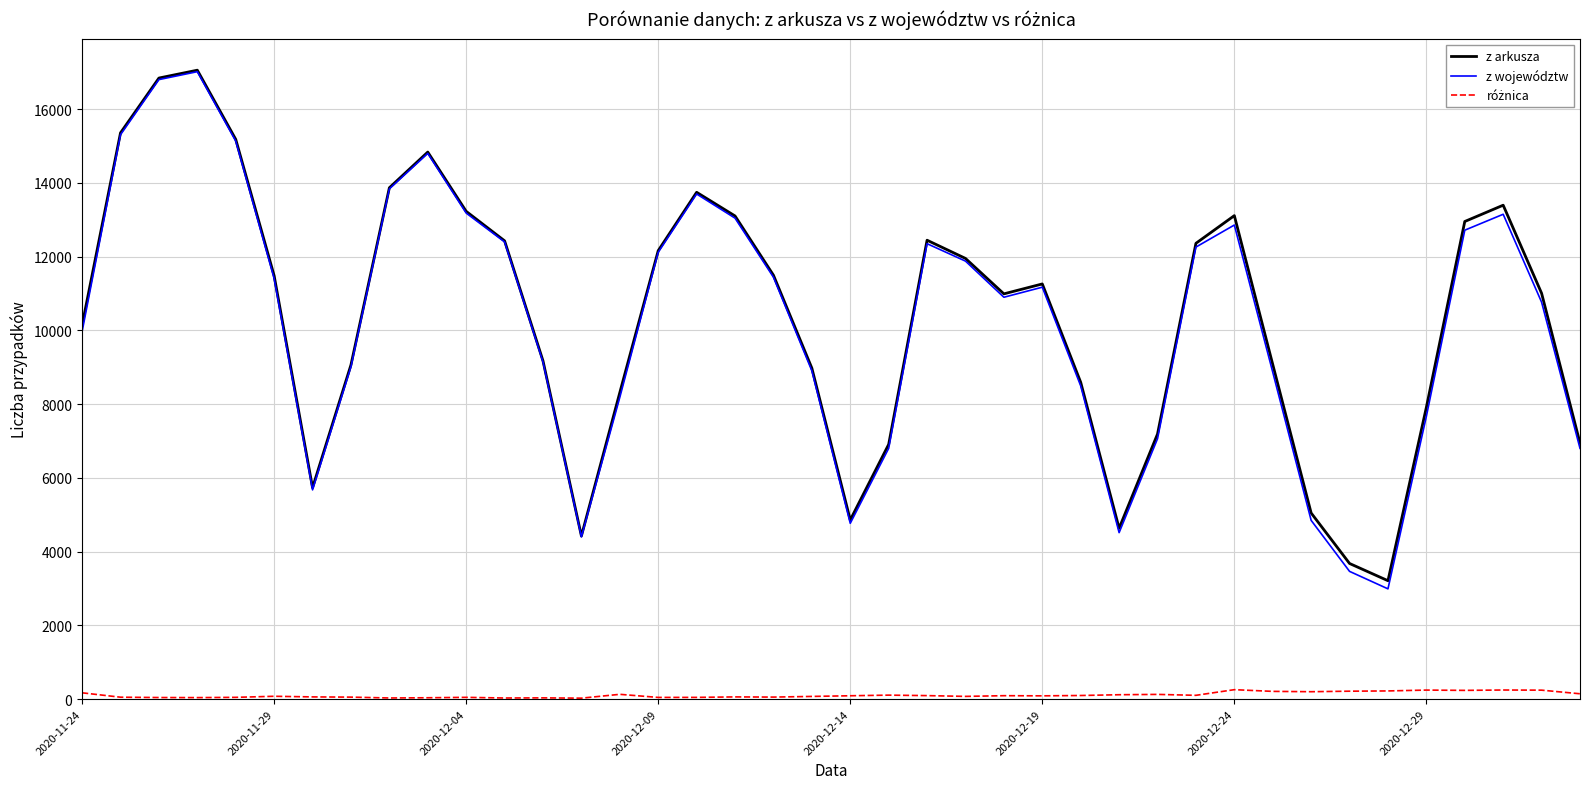

What is the maximum value shown in the chart?

17059